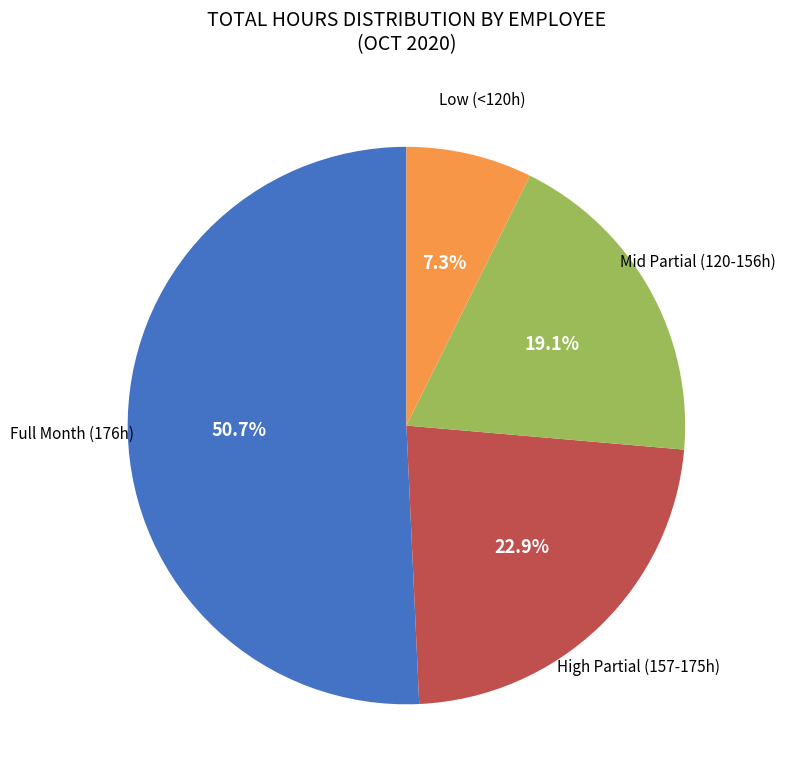

To the nearest percent, what is the difference between the largest and smallest slice percentages?

43%